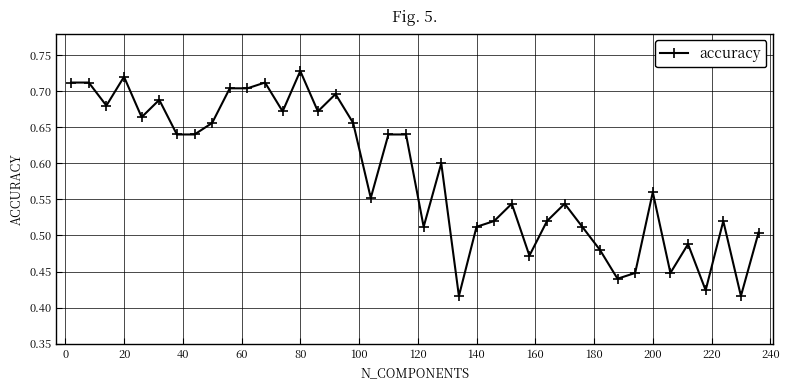

How many values are between 0 and 1?

40